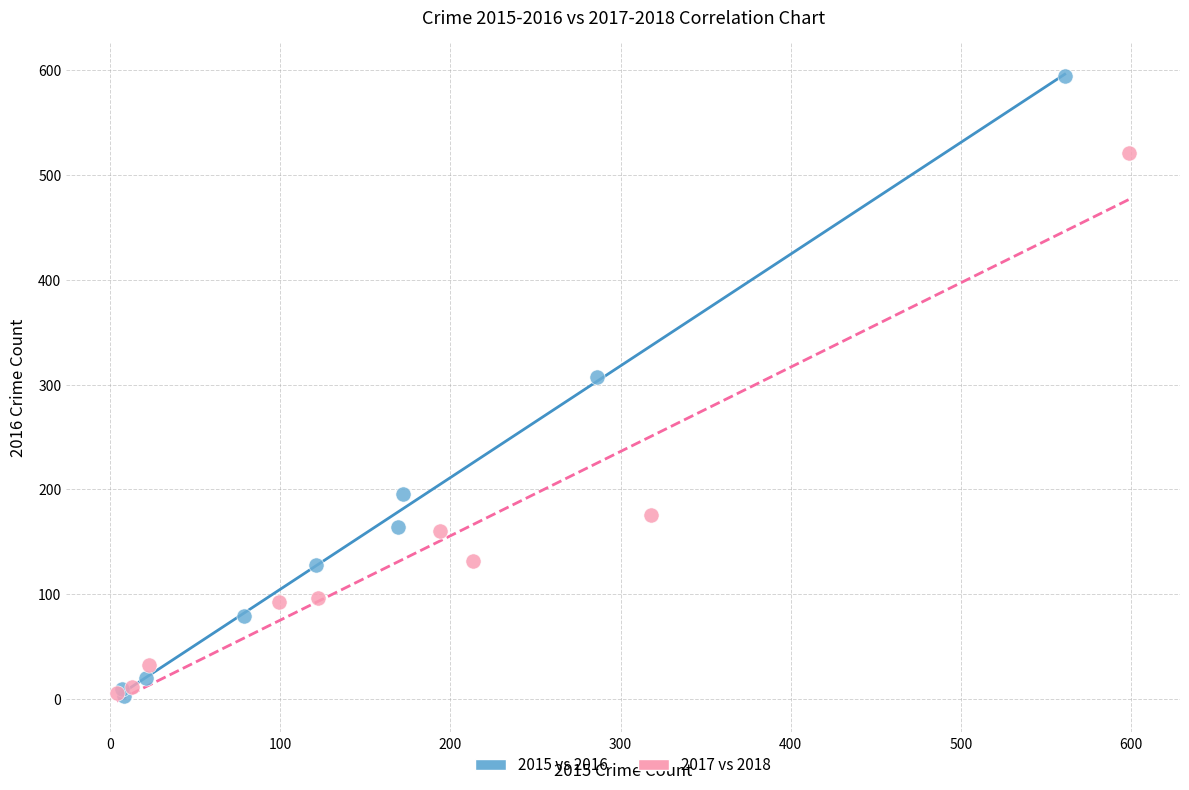

Which series reaches the maximum Y coordinate?

2015 vs 2016